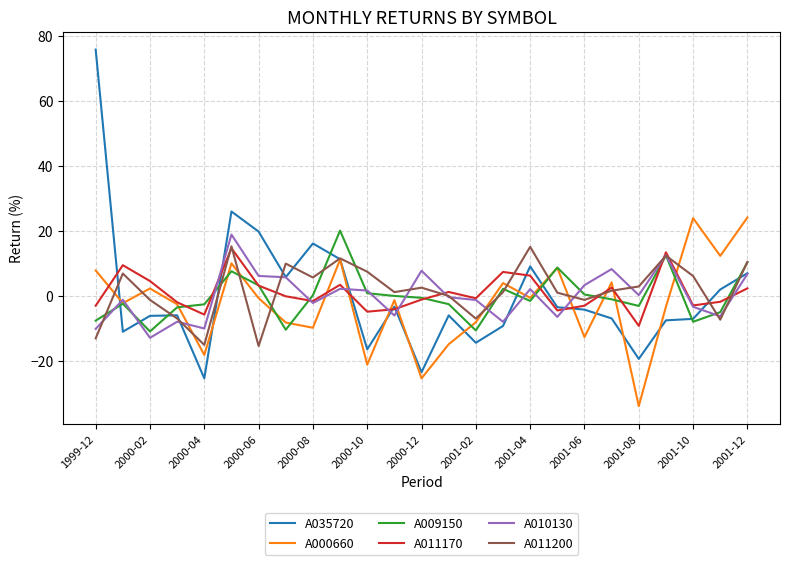

How many positive values does the A000660 series have?

10